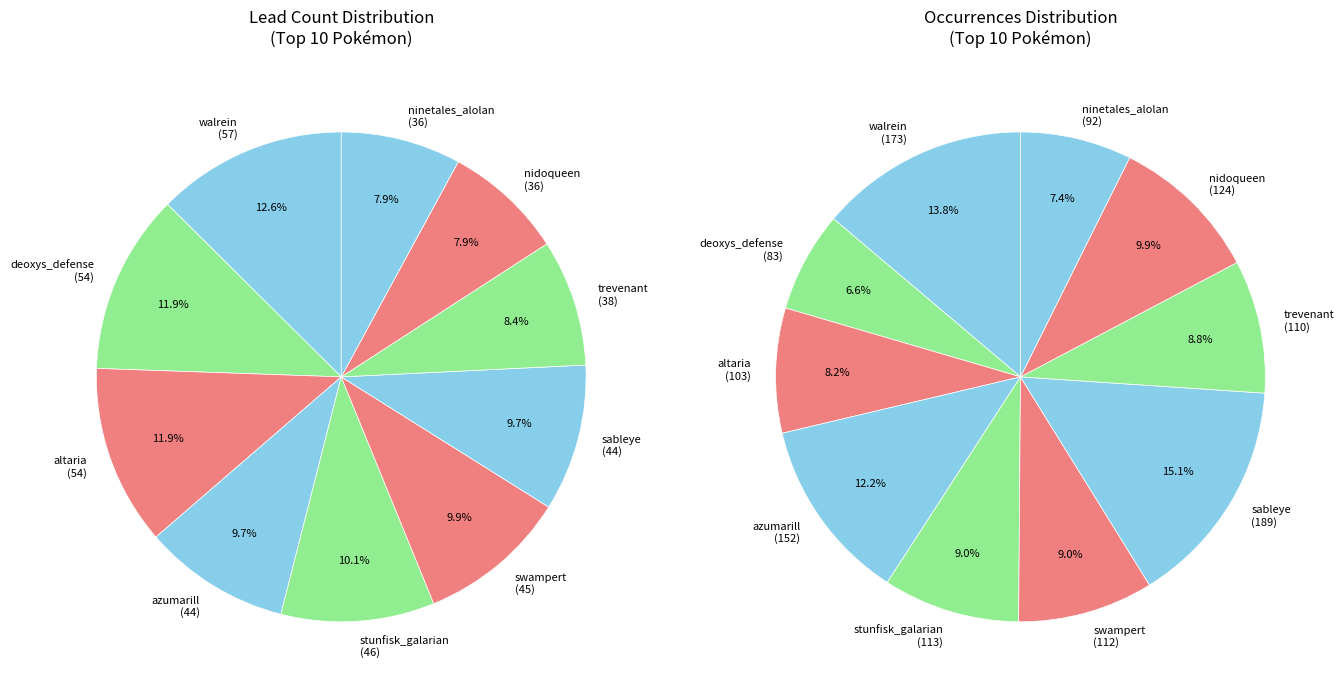

To the nearest percent, what is the combined percentage of sableye and trevenant?

24%